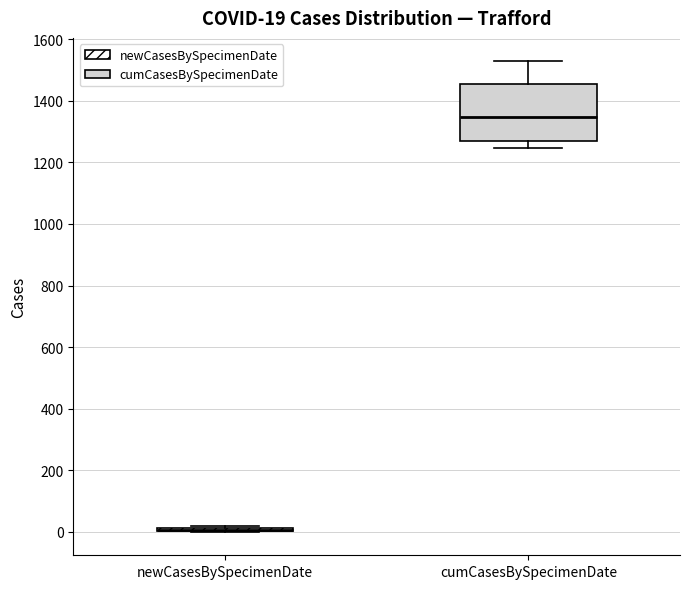

Comparing the boxes themselves (not the whiskers), which one is the tallest?

cumCasesBySpecimenDate